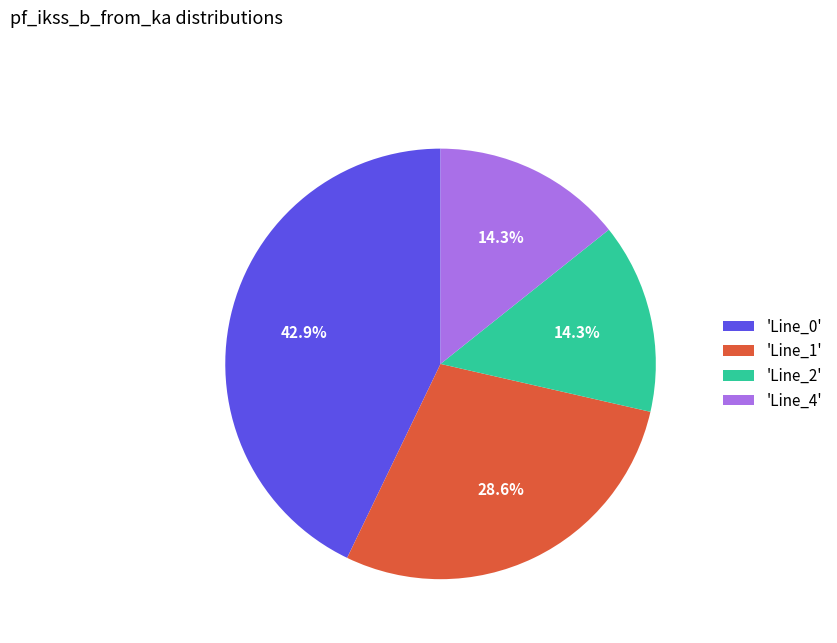

Approximately how many times larger is the value at 'Line_4' compared to 'Line_1'?

0.5